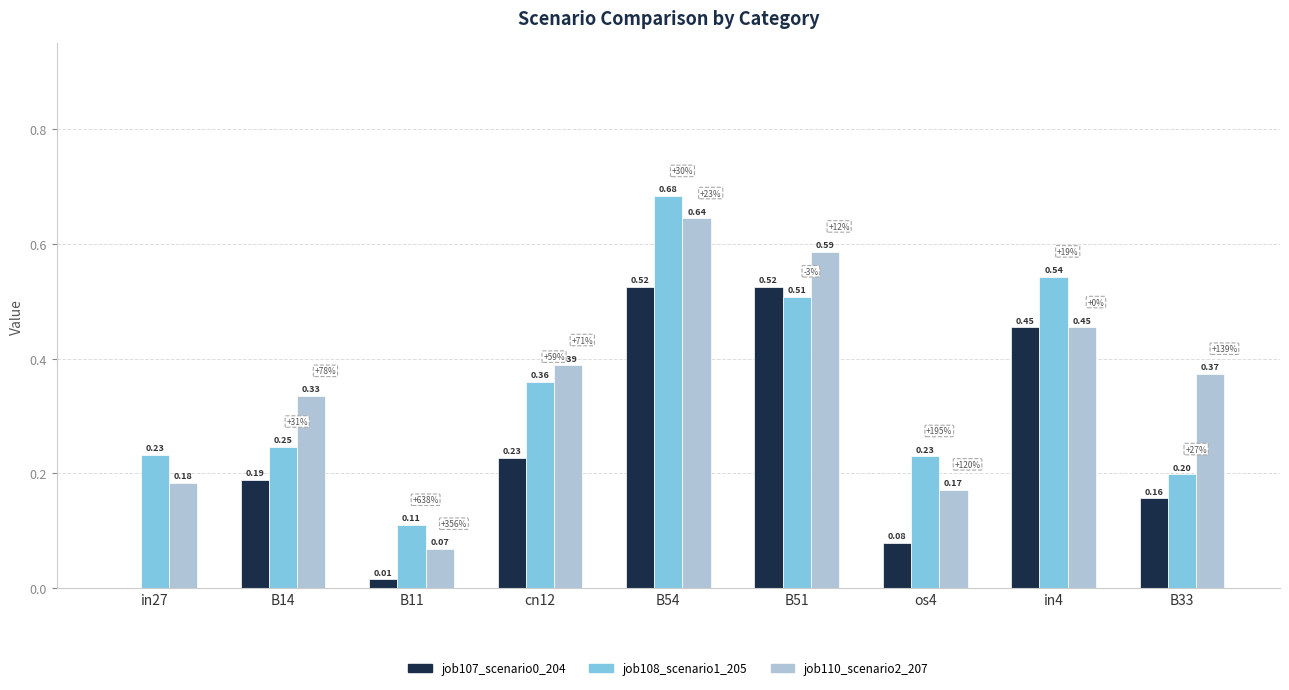

Where is job108_scenario1_205 nearest to the value 0?

B11